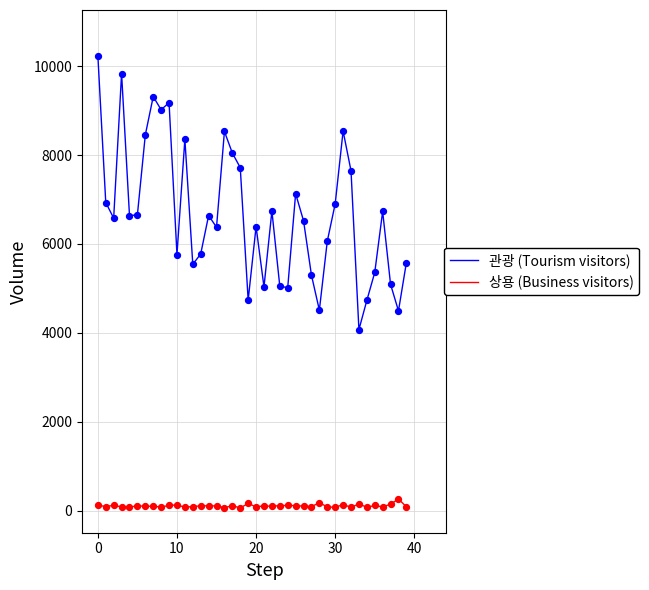

Which series has the largest total across all categories?

관광 (Tourism visitors)